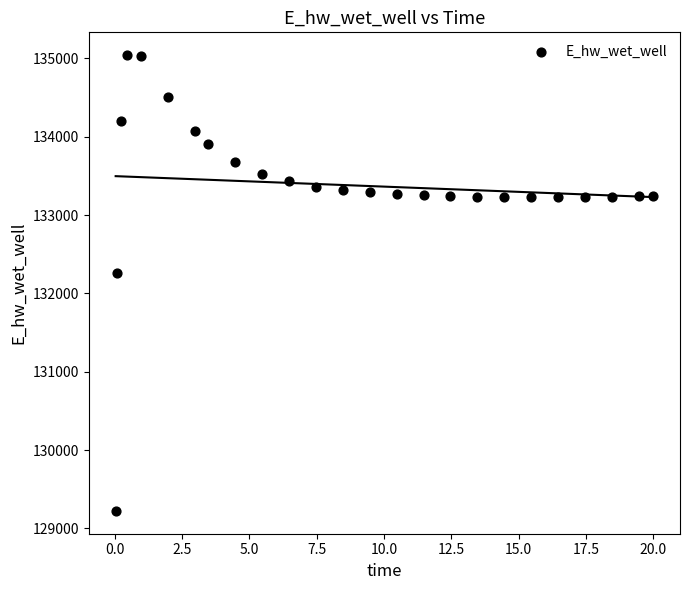

What is the range of Y values (max minus min)?

5817.2